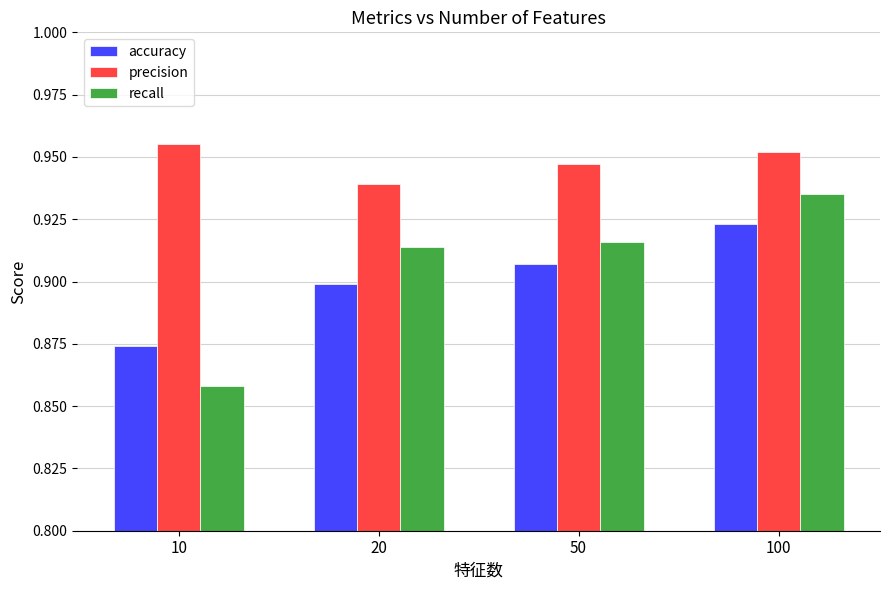

Which label corresponds to the smallest value in the chart?

10